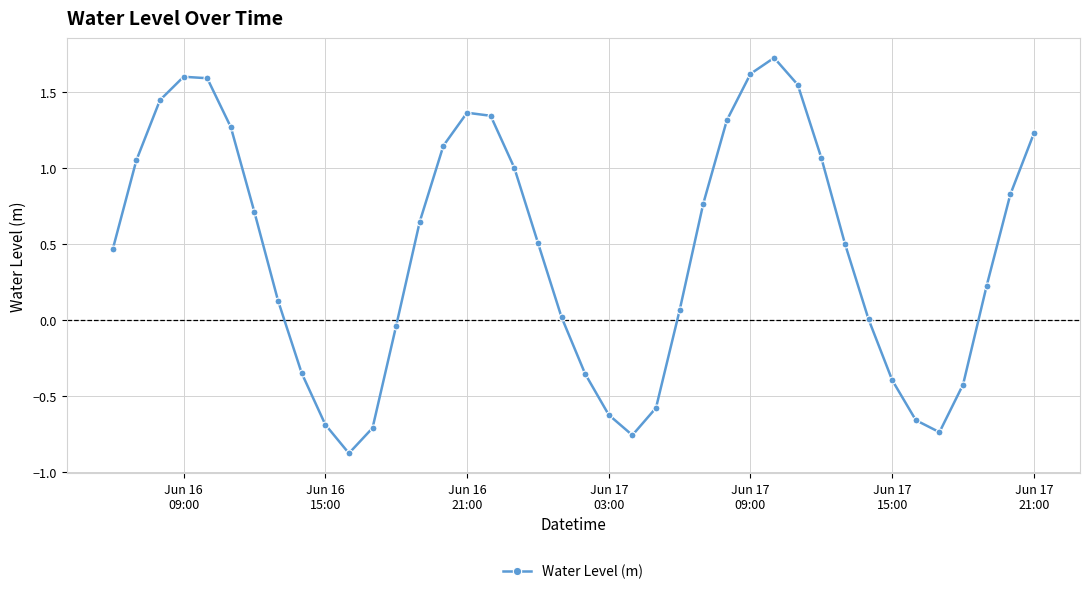

How many interior local valleys (lower than both neighbors) does the data have?

3